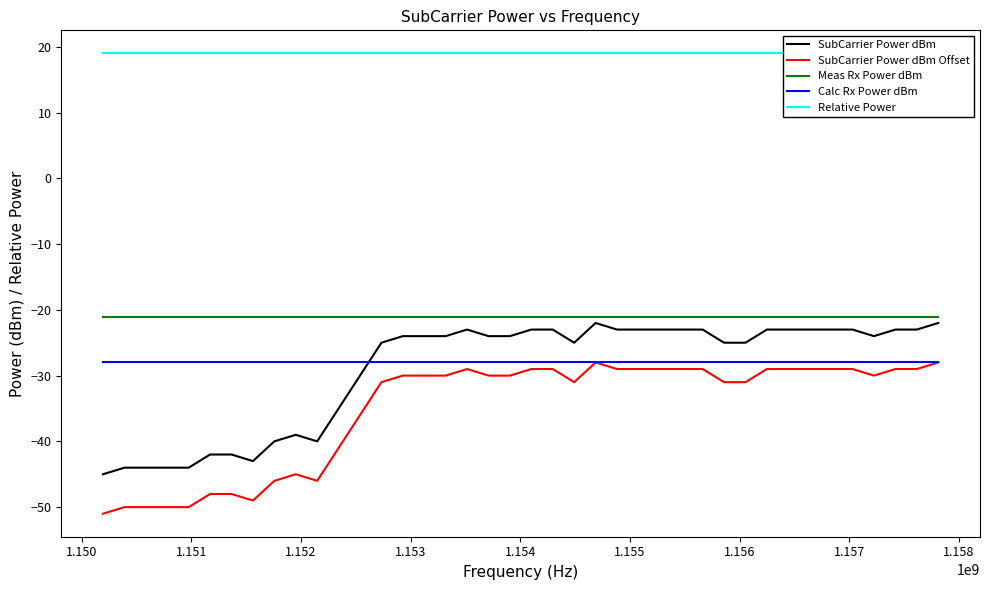

What is the average value of the Meas Rx Power dBm series?

-21.1